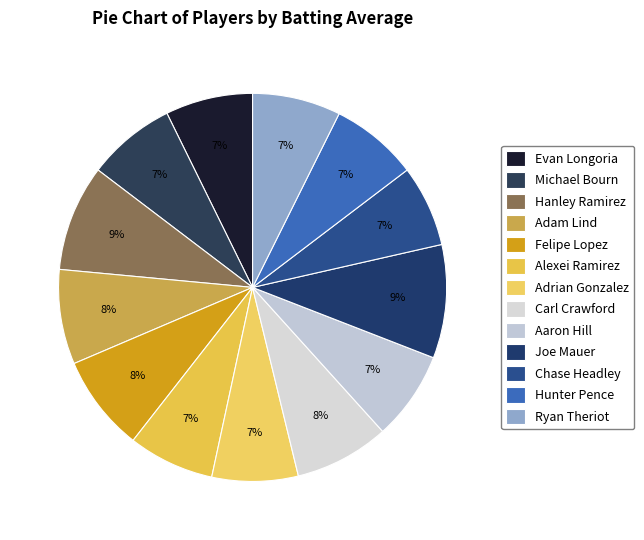

How many segments does this pie chart have?

13